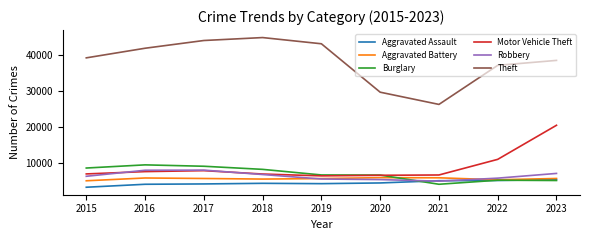

Between 2017 and 2023, which series saw the biggest shift?

Motor Vehicle Theft